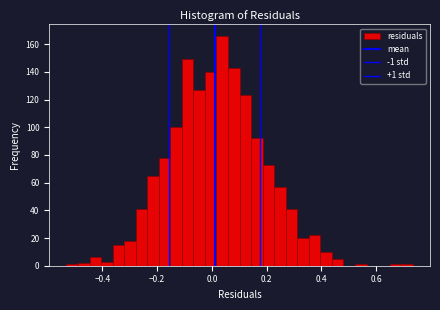

Around what value on the x-axis is the tallest bar? Give the approximate position of its centre, as read against the axis.

0.04